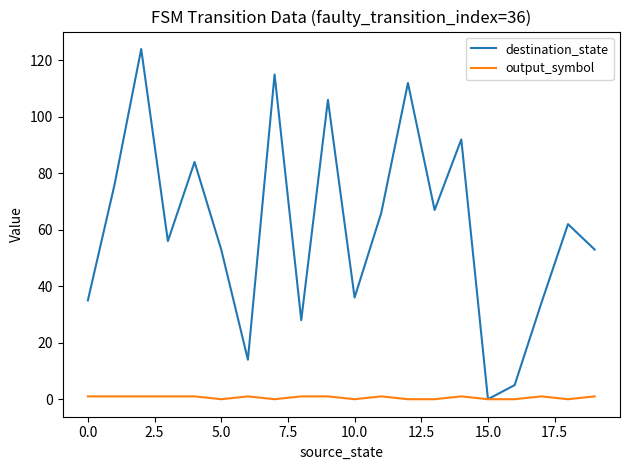

What is the highest value of the destination_state series?

124